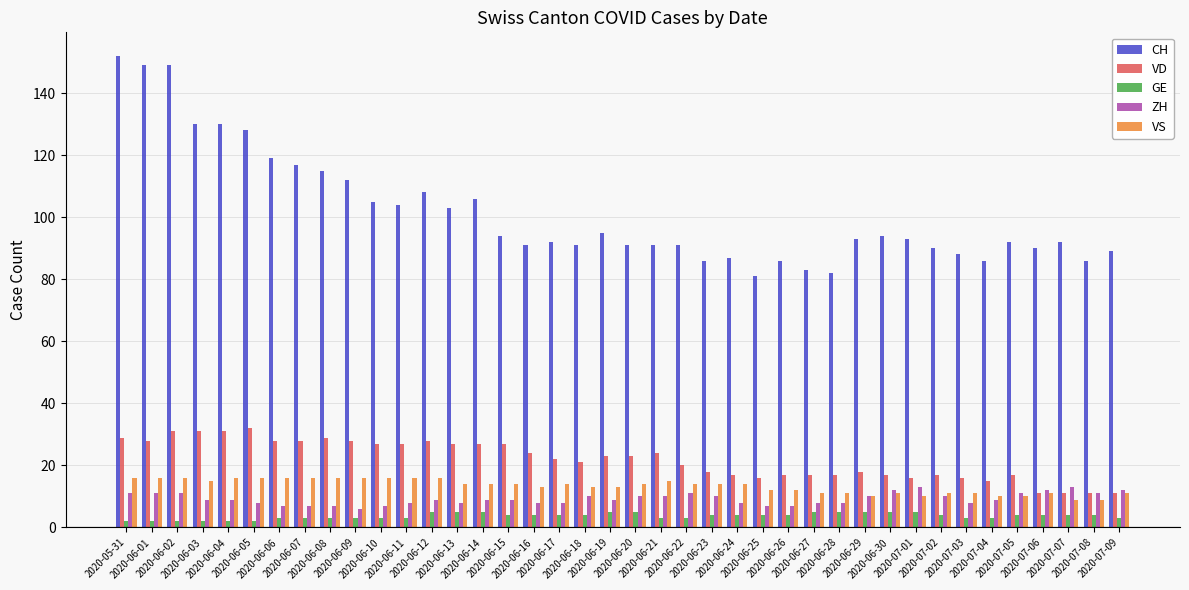

The GE series shows 2 at 2020-06-02. True or false?

True